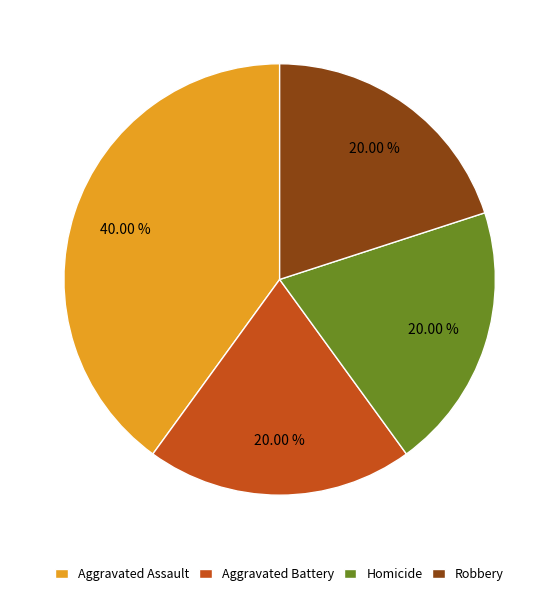

Approximately how many times larger is the value at Aggravated Assault compared to Aggravated Battery?

2.0